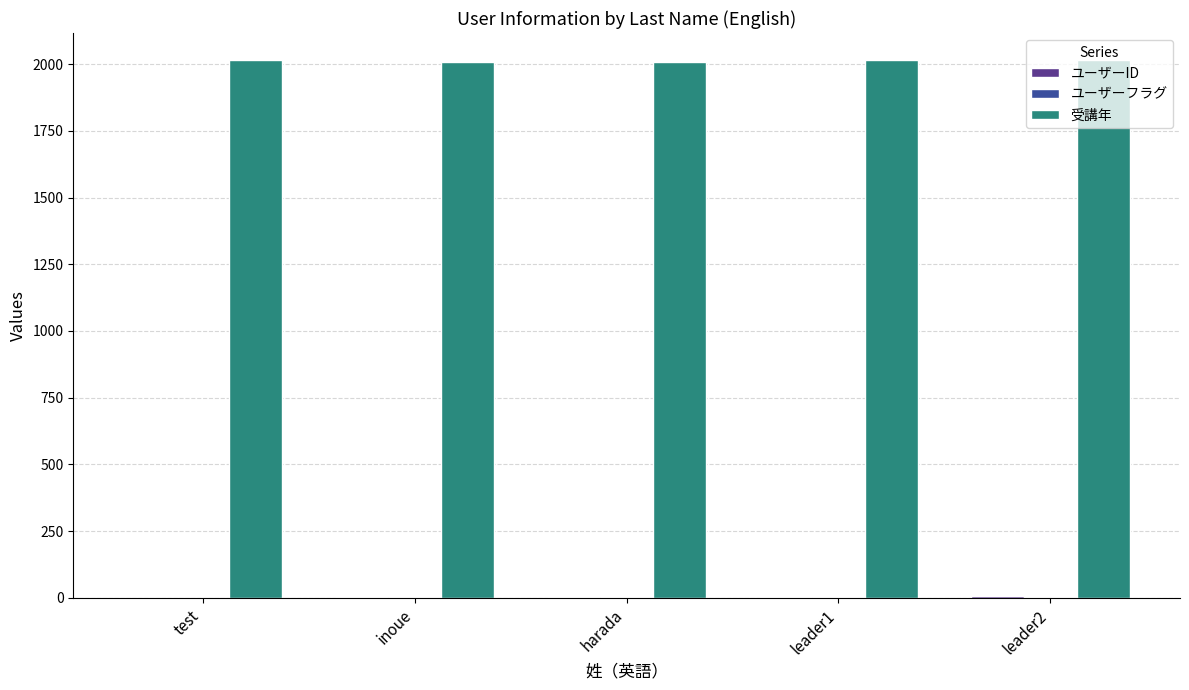

Which series has the largest total across all categories?

受講年